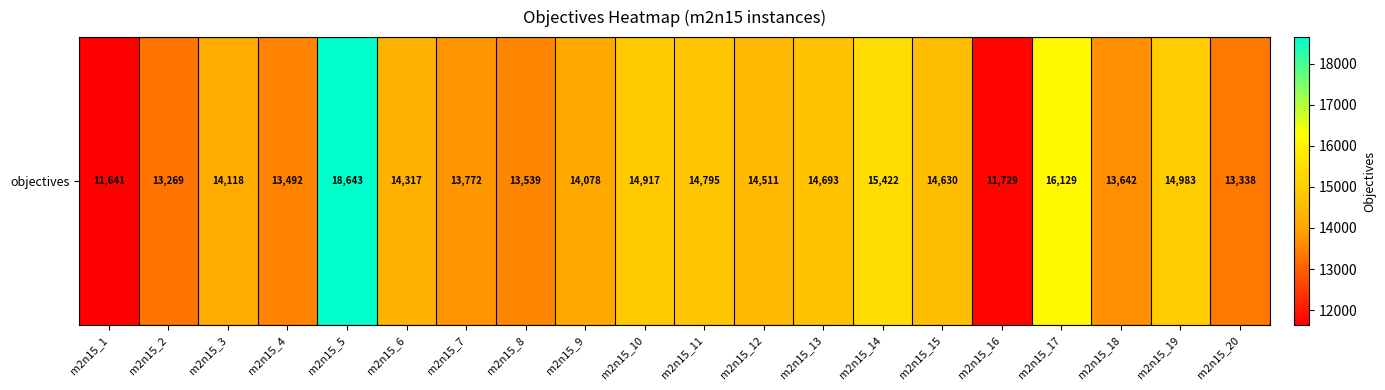

What is the approximate value at m2n15_9?

14078